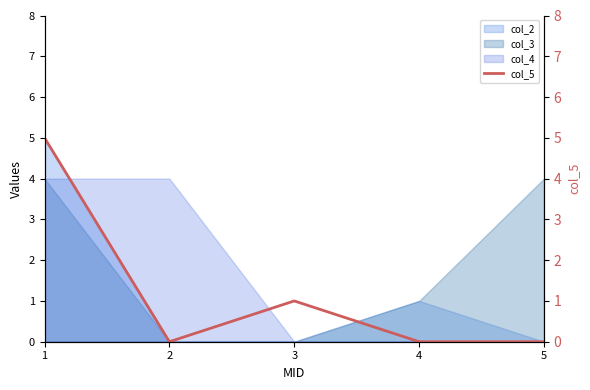

True or false: col_4 has a value of -2 at 5.

False